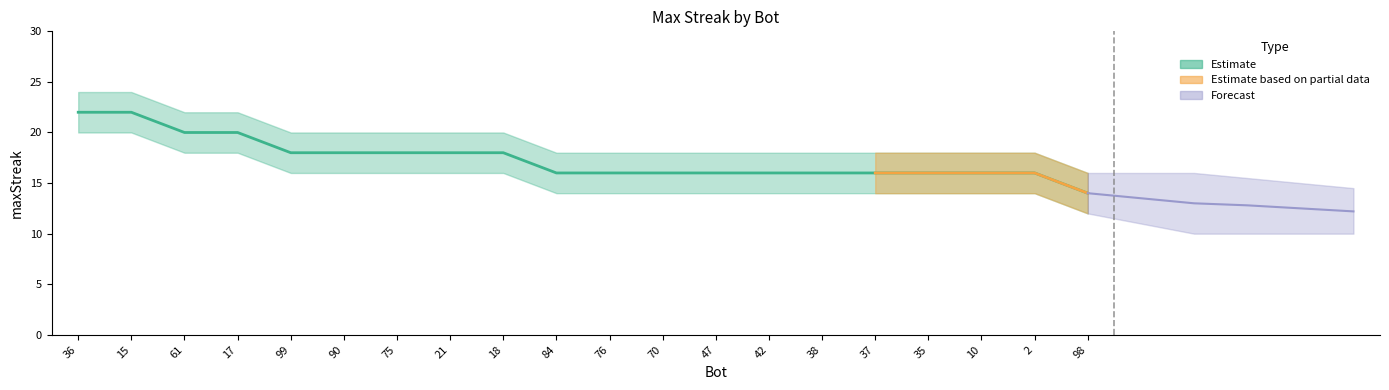

Reading right to left, list all the values displayed in this chart.

14	16	16	16	16	16	16	16	16	16	16	18	18	18	18	18	20	20	22	22